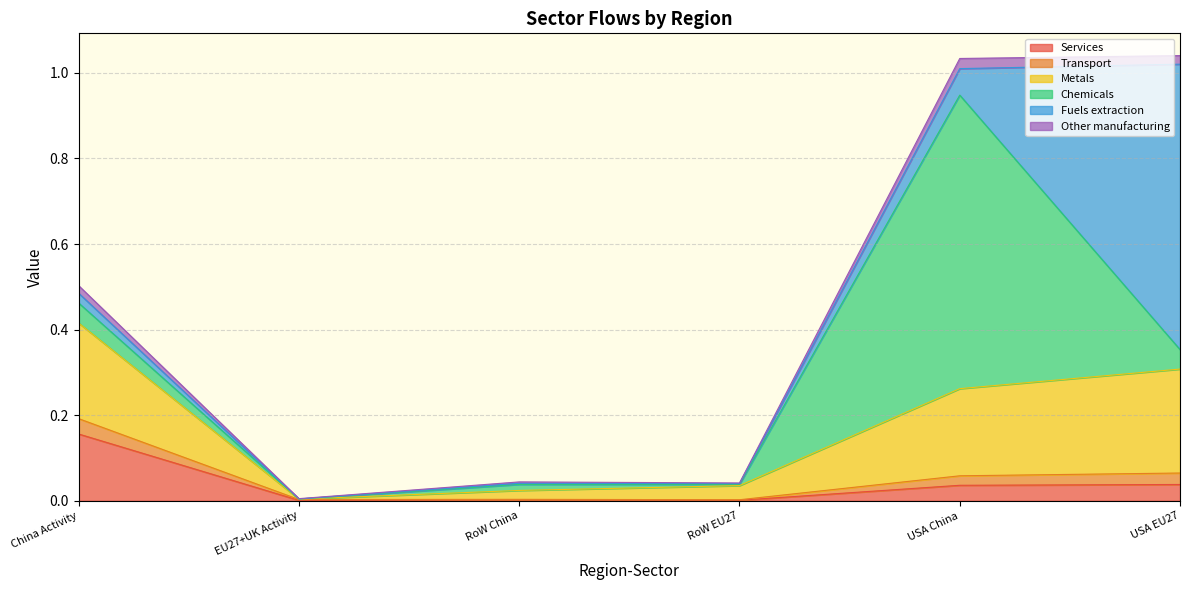

What position from the left is RoW China?

3